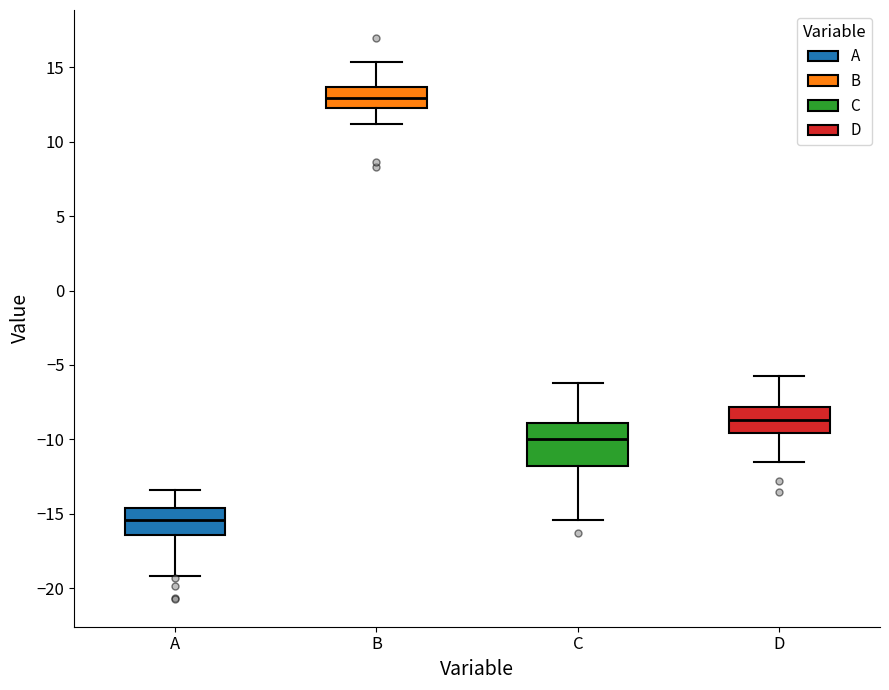

Reading left to right, read every box against the y-axis: the position of its median line, the range the box covers, and the ends of its whiskers. The values are not printed on the chart, so give them approximately, as read against the axis.

A: median -15.5, box -16.5 to -14.5, whiskers -19.0 to -13.5
B: median 13.0, box 12.5 to 13.5, whiskers 11.0 to 15.5
C: median -10.0, box -12.0 to -9.0, whiskers -15.5 to -6.0
D: median -8.5, box -9.5 to -8.0, whiskers -11.5 to -5.5